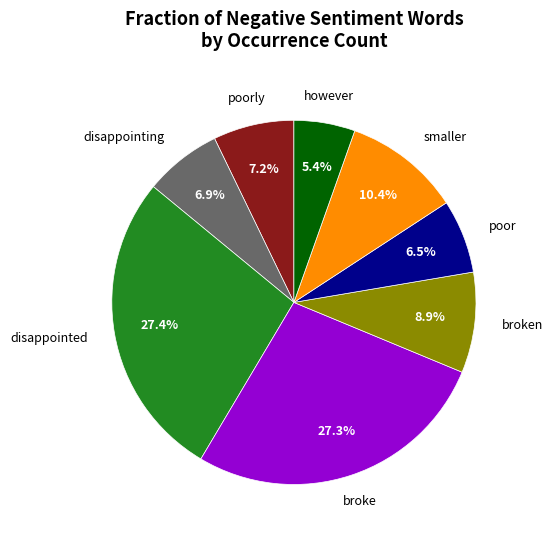

Which slice is the smallest?

however